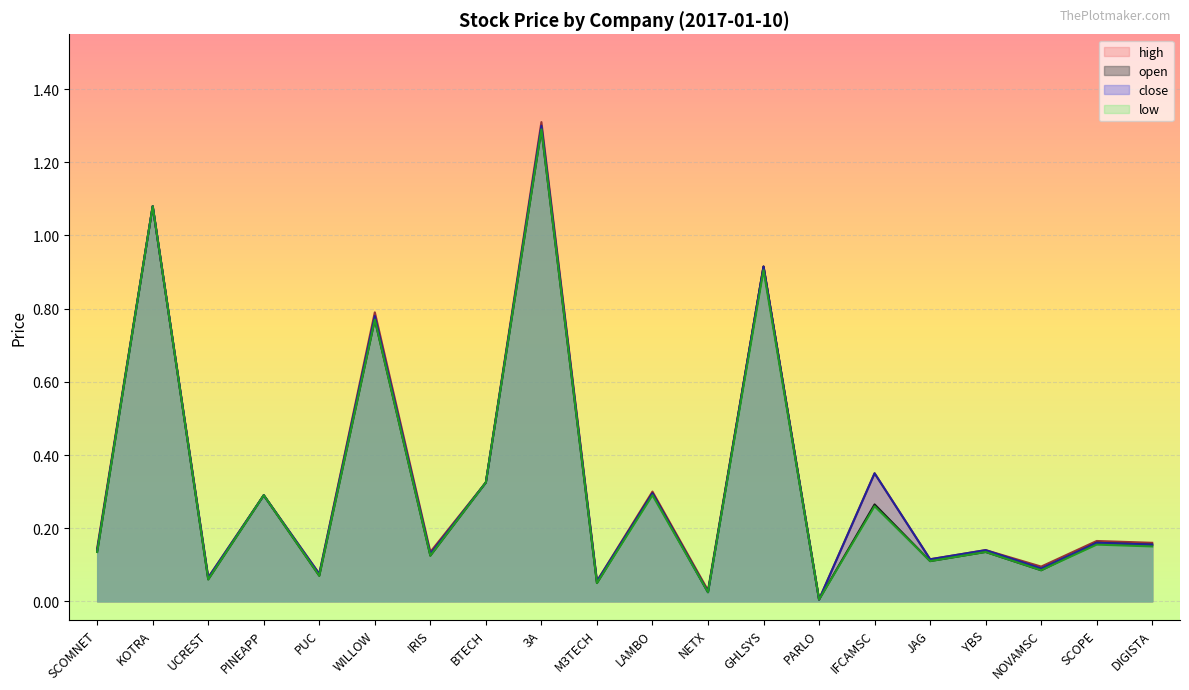

What is the sum of all low values?

6.3